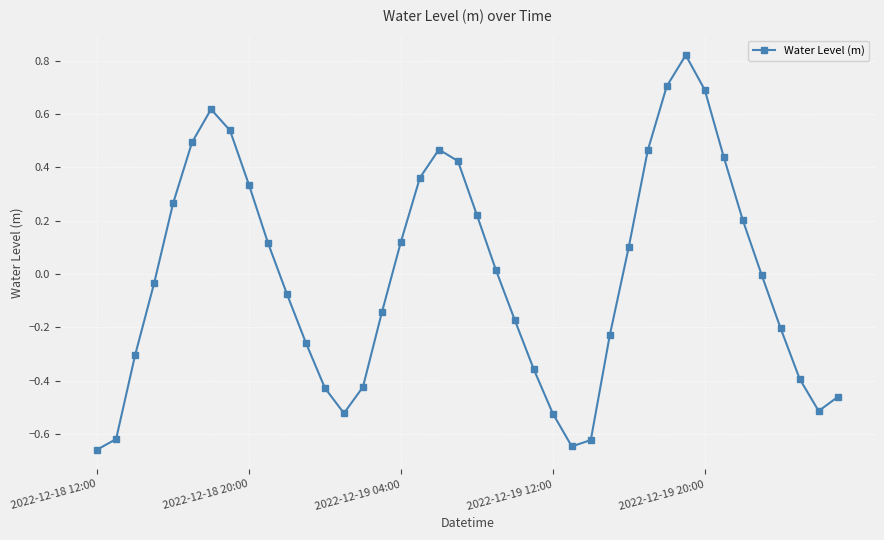

What is the difference between the maximum and minimum values?

1.5